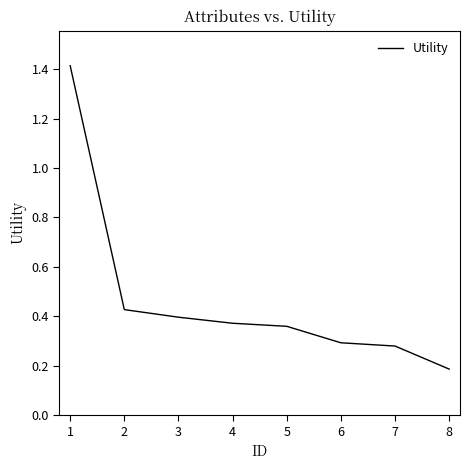

What is the change in value from 1 to 3?

-1.0